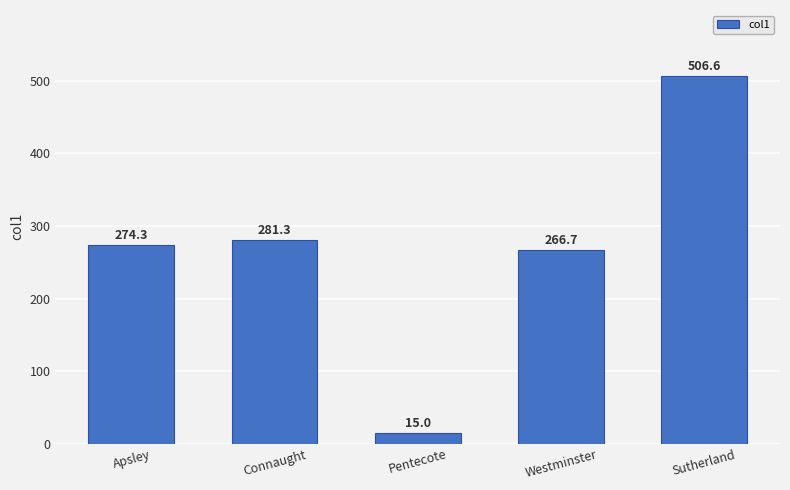

What is the difference between the values at Connaught and Westminster?

14.6